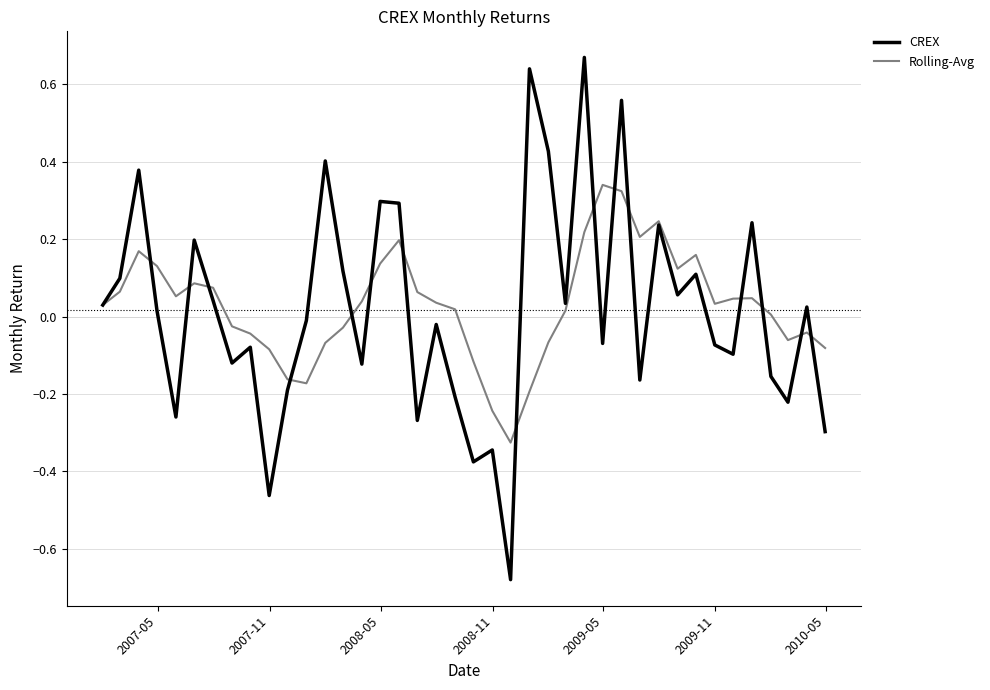

Which series has the widest spread of values?

CREX